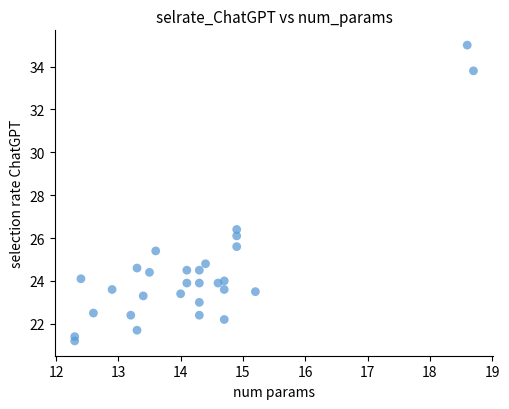

What Y value in the scatter plot is closest to 28?

26.4